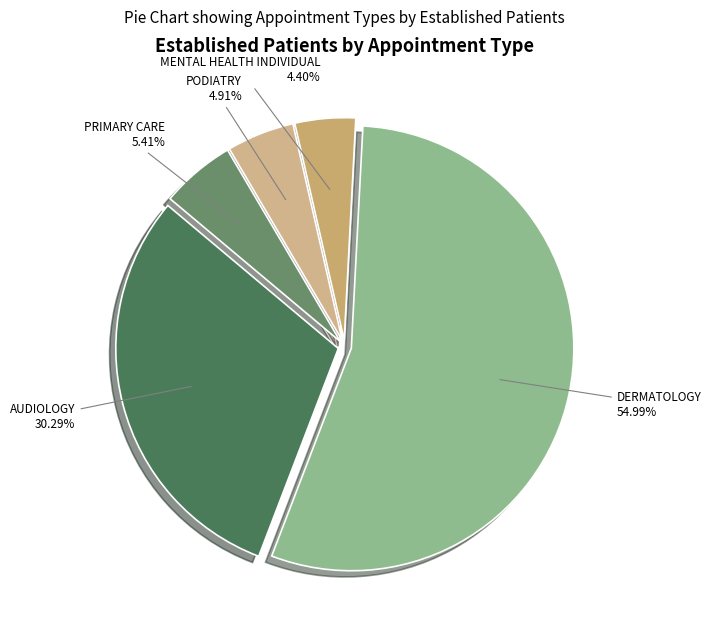

Between MENTAL HEALTH INDIVIDUAL and PRIMARY CARE, which is larger?

PRIMARY CARE